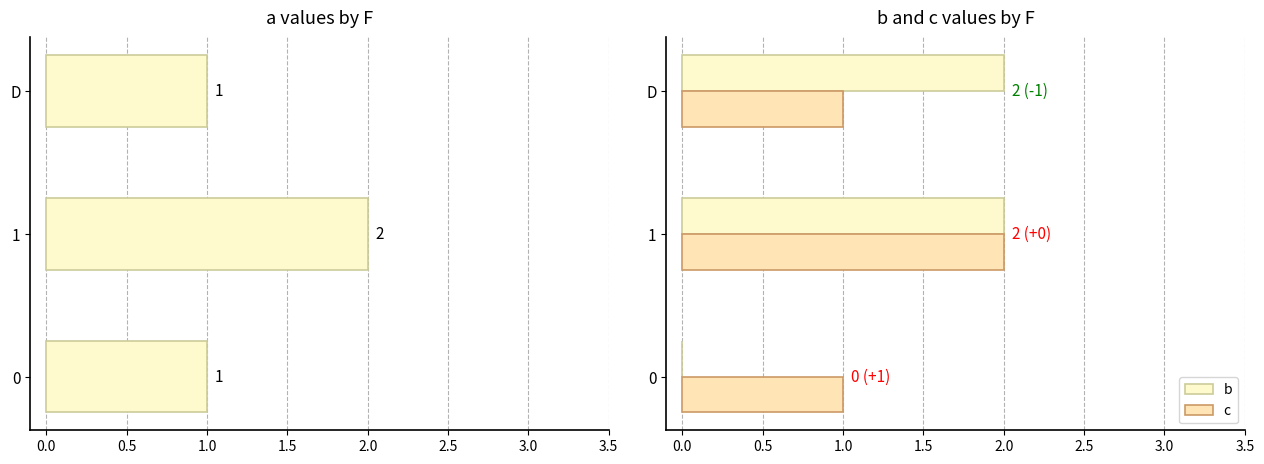

How many bars are there in total?

9